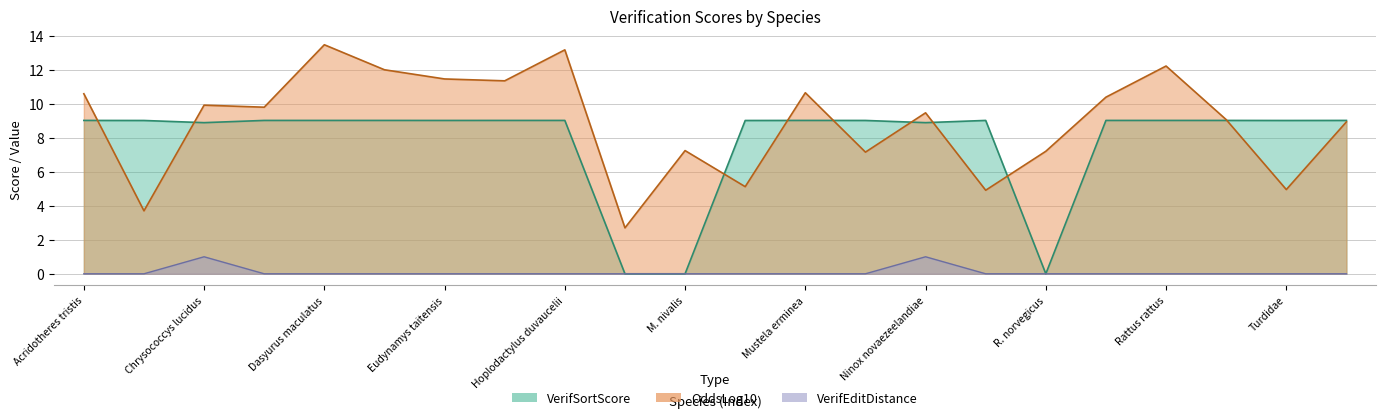

What is the difference between the highest and lowest values at Rattus exulans?

10.4